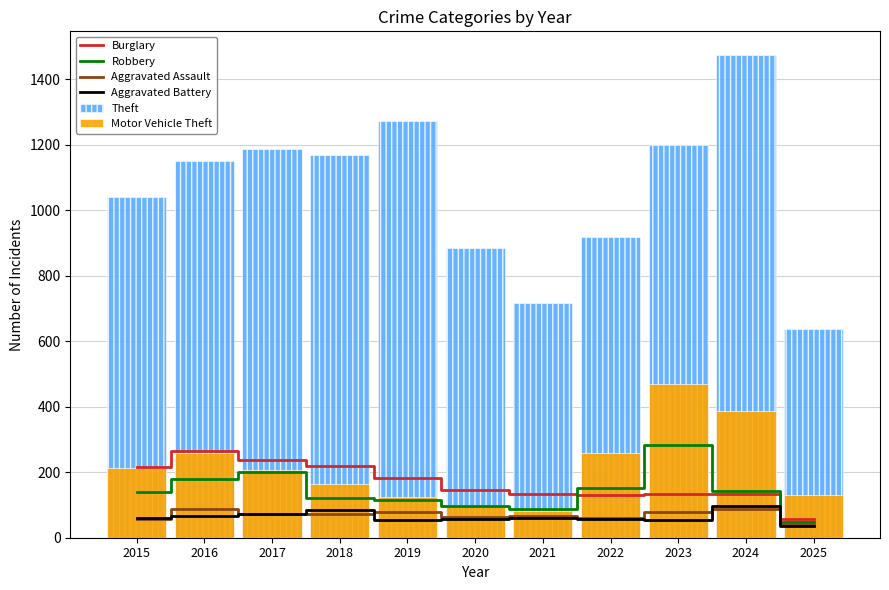

What is the difference between the highest and lowest values at 2020?

827